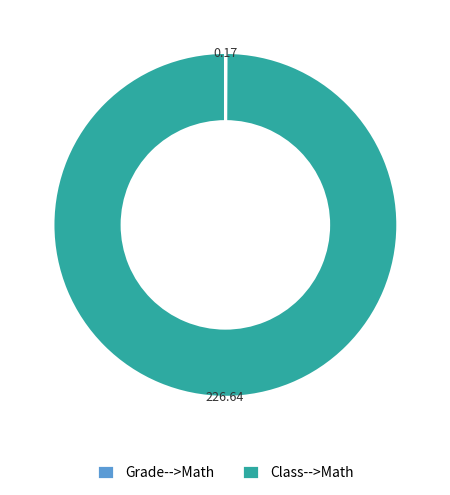

Which slice represents more than half of the pie?

Class-->Math